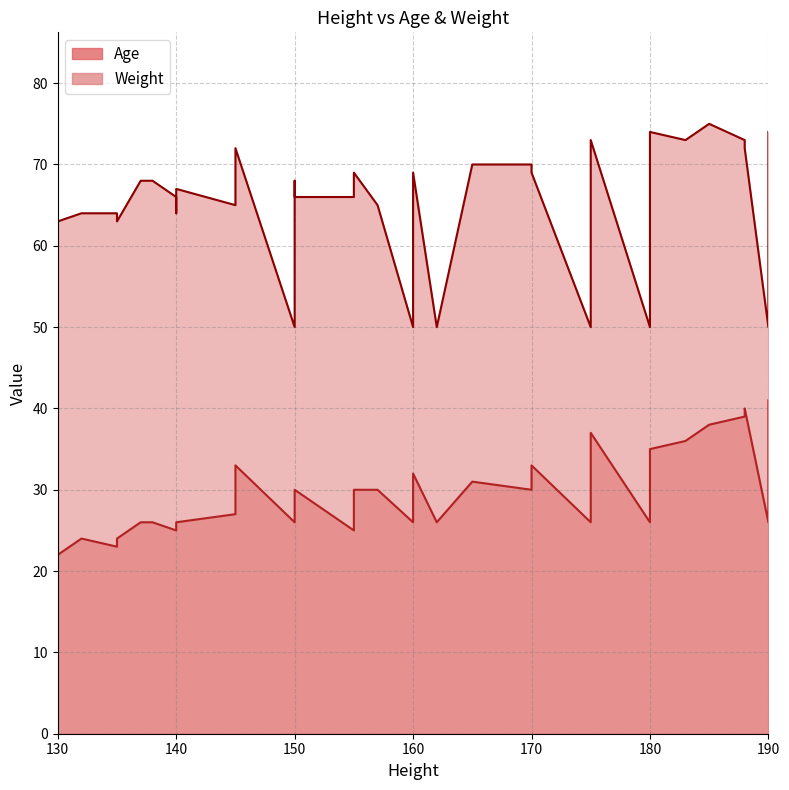

Does the chart display data point markers on the line(s)?

No